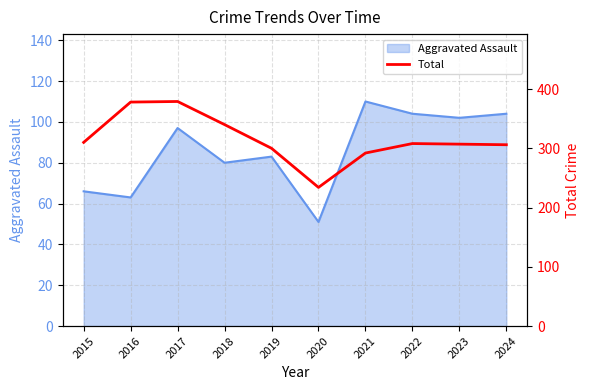

True or false: Aggravated Assault has a value of 156 at 2021.

False